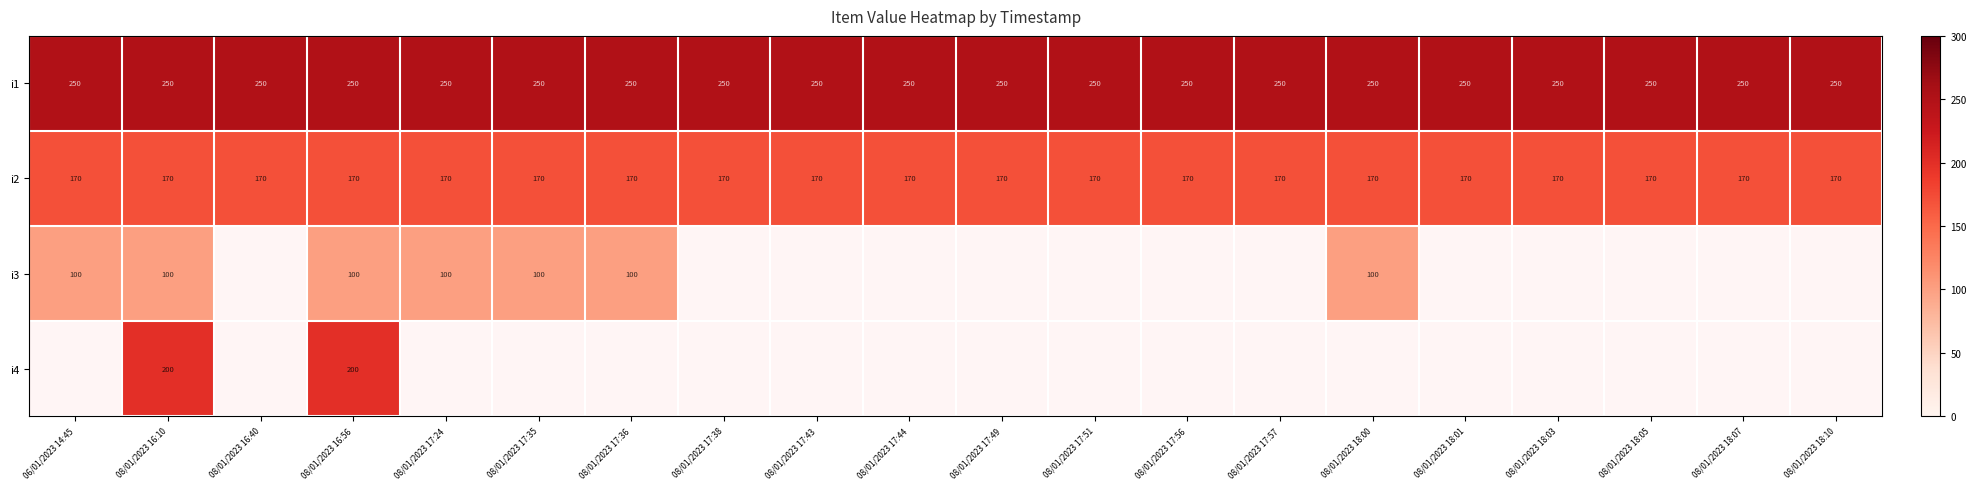

What is the sum of the i1 values at 08/01/2023 18:07 and 08/01/2023 17:49?

500